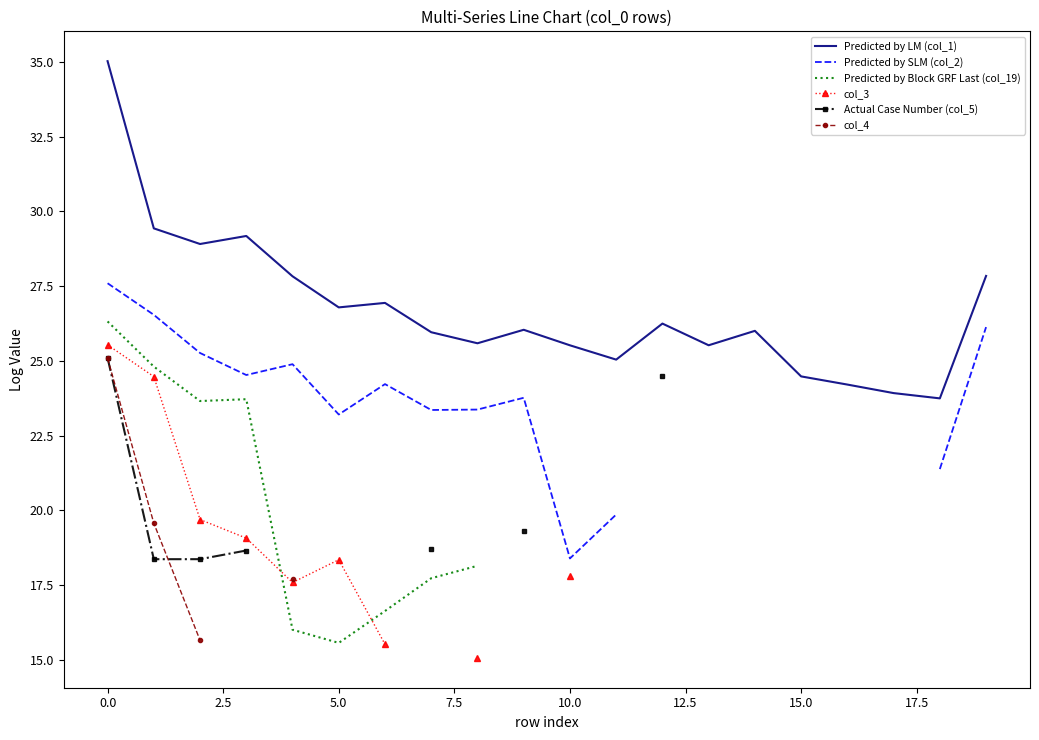

What is the minimum value for Predicted by LM (col_1)?

23.7